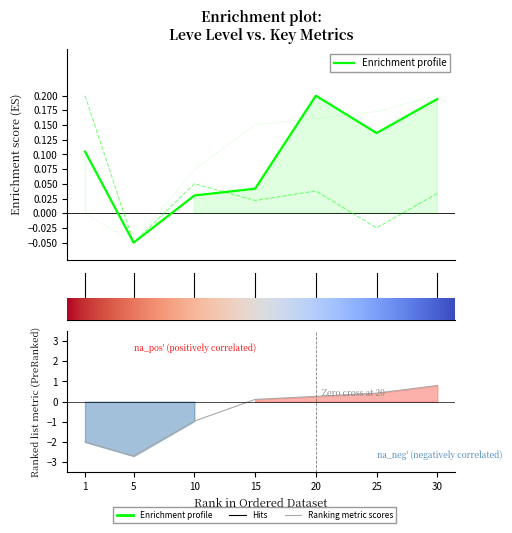

Which series has the largest total across all categories?

Enrichment profile